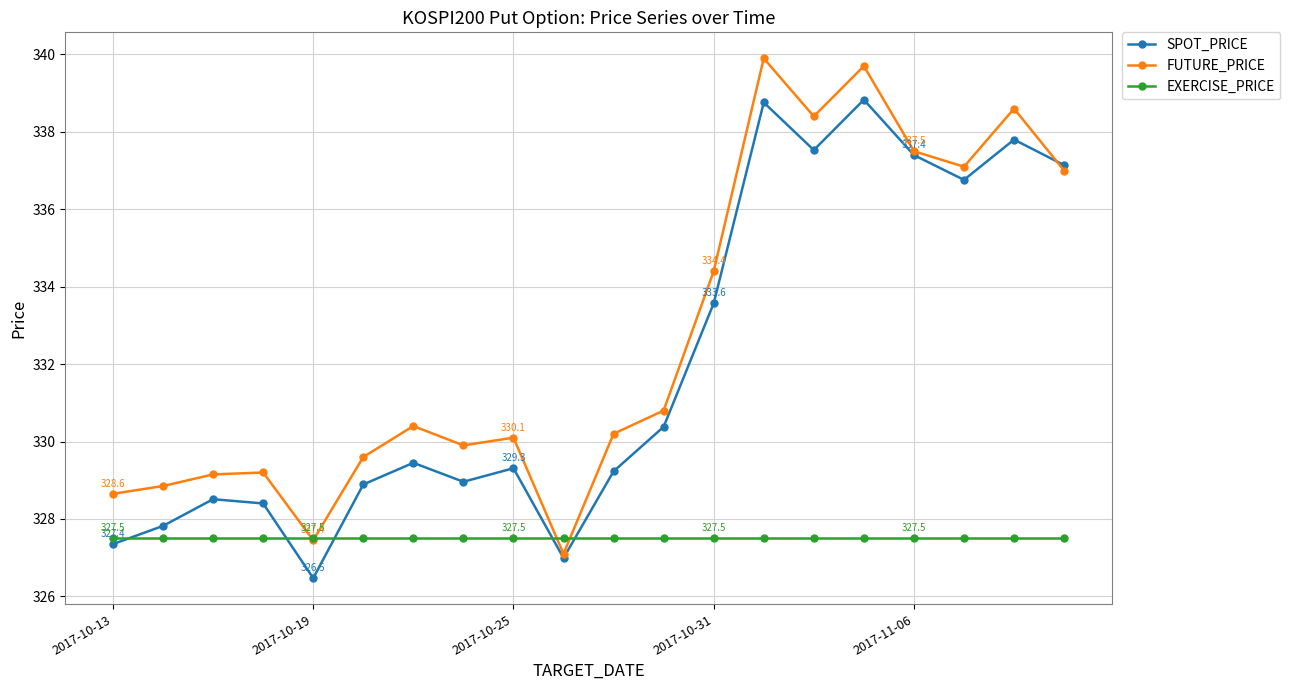

What are all the series names shown in the legend?

SPOT_PRICE, FUTURE_PRICE, EXERCISE_PRICE